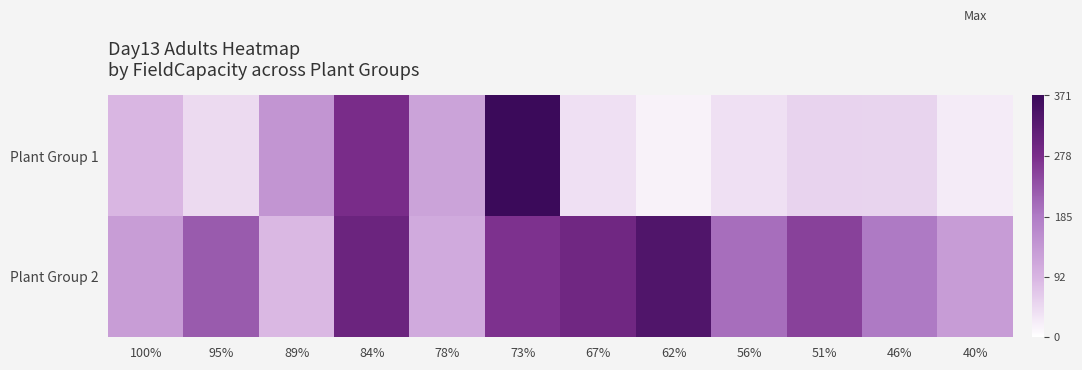

Reading left to right, what are all the values shown in this chart?

Plant Group 1: 100%=91	95%=46	89%=143	84%=280	78%=121	73%=371	67%=38	62%=17	56%=39	51%=54	46%=53	40%=25
Plant Group 2: 100%=130	95%=224	89%=88	84%=300	78%=110	73%=273	67%=293	62%=340	56%=201	51%=255	46%=188	40%=131